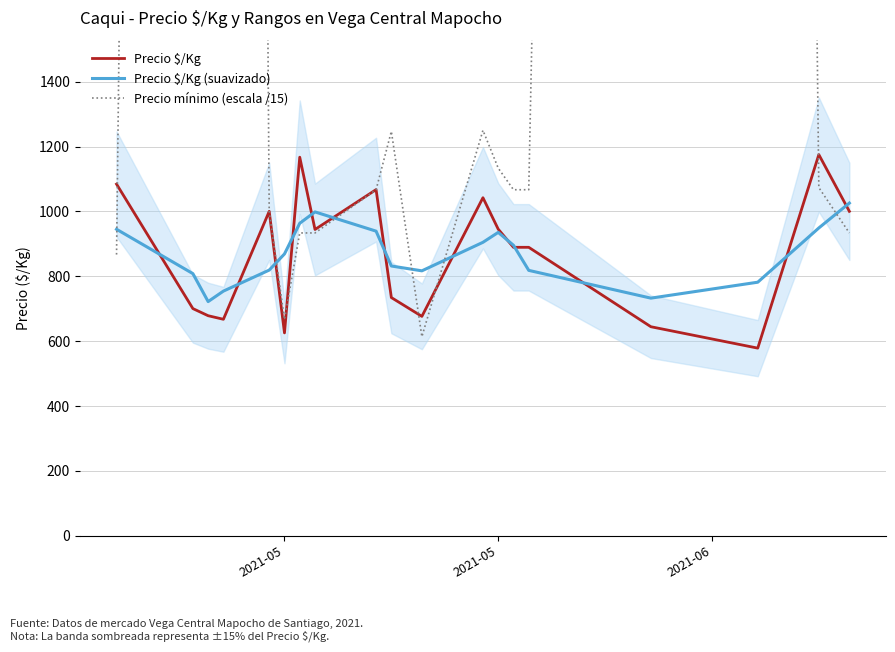

At which category is the sum across all series the highest?

2021-05